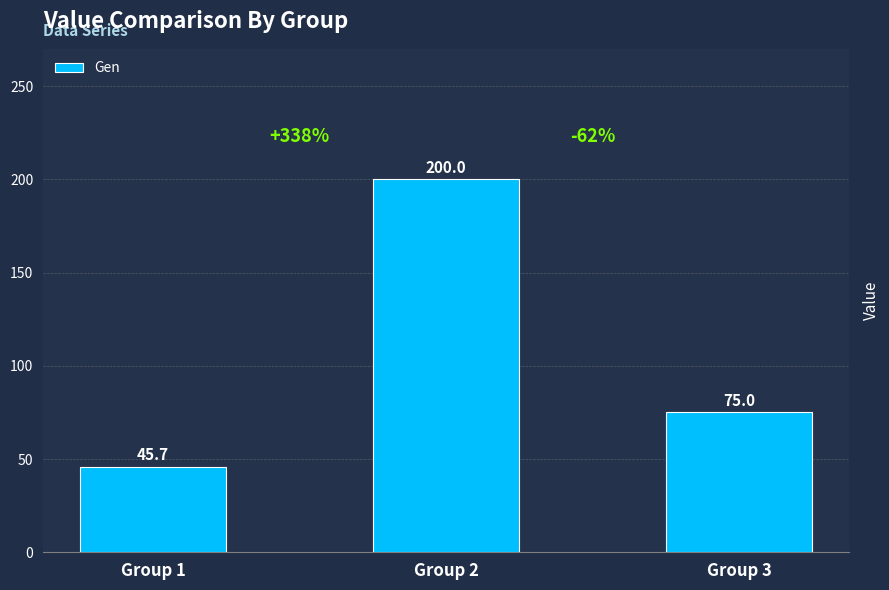

What is the approximate value at Group 1?

45.7